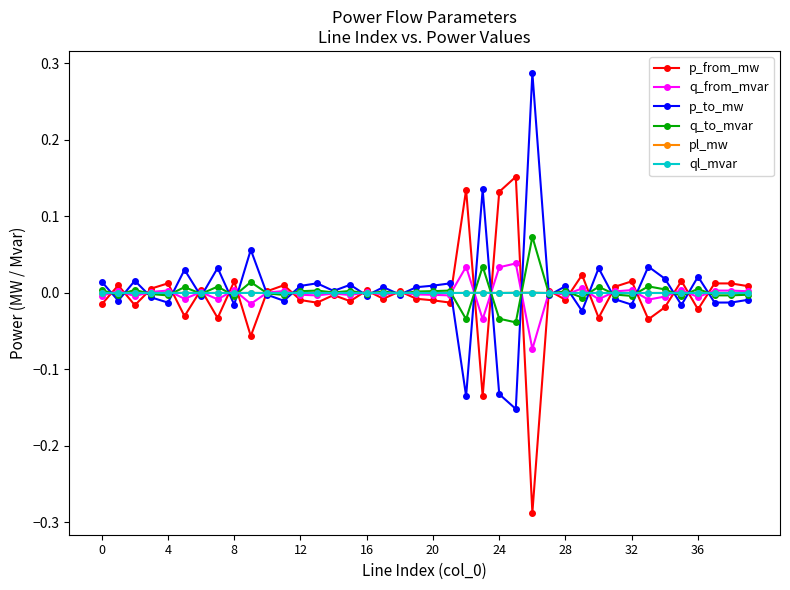

True or false: p_to_mw has more than 1 interior local peaks.

True